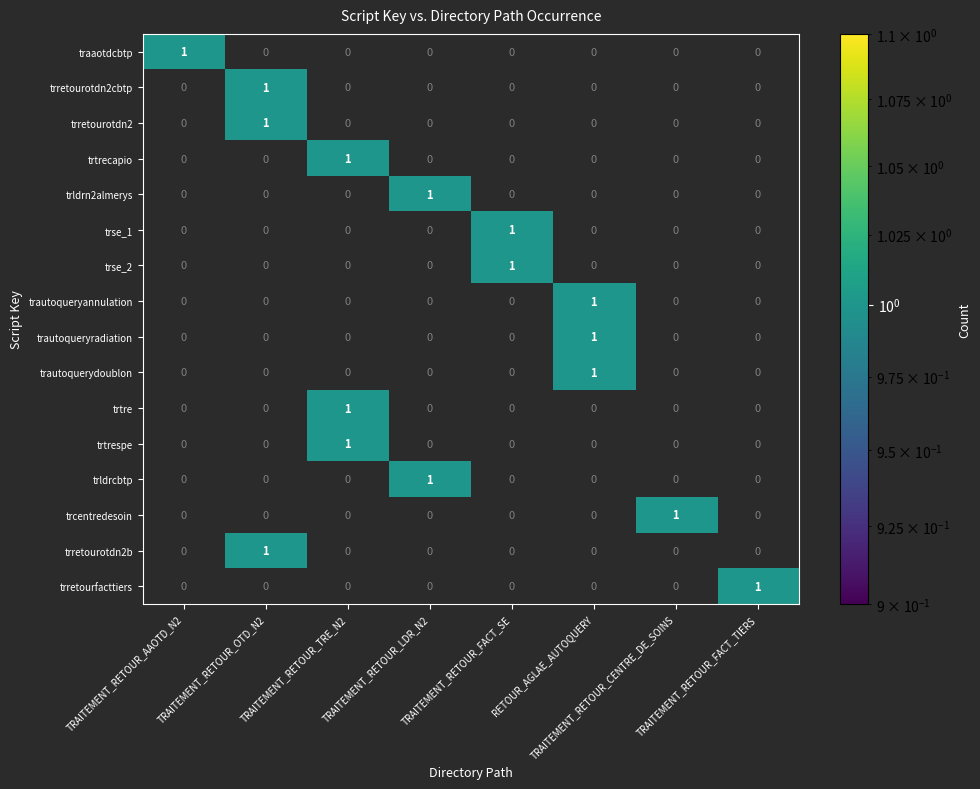

Which series changed the most between 1 and 5?

traaotdcbtp